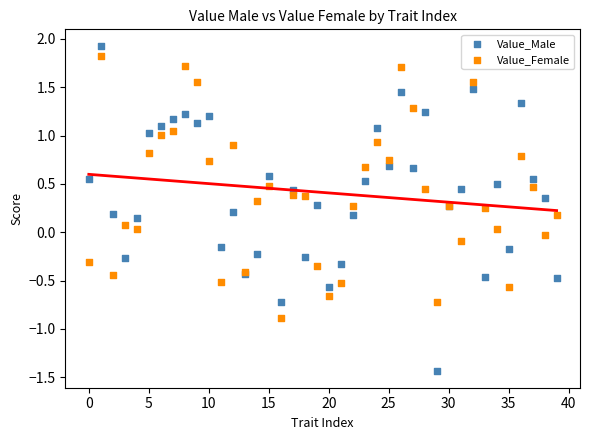

Which series contains the lowest Y value?

Value_Male